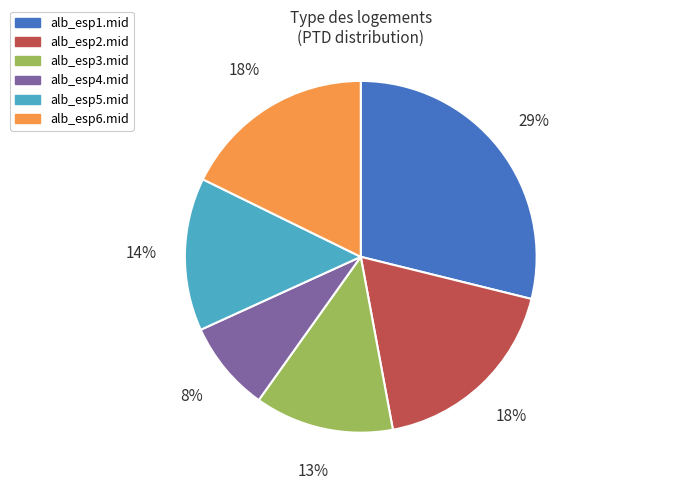

Approximately how many times larger is the value at alb_esp3.mid compared to alb_esp5.mid?

0.9